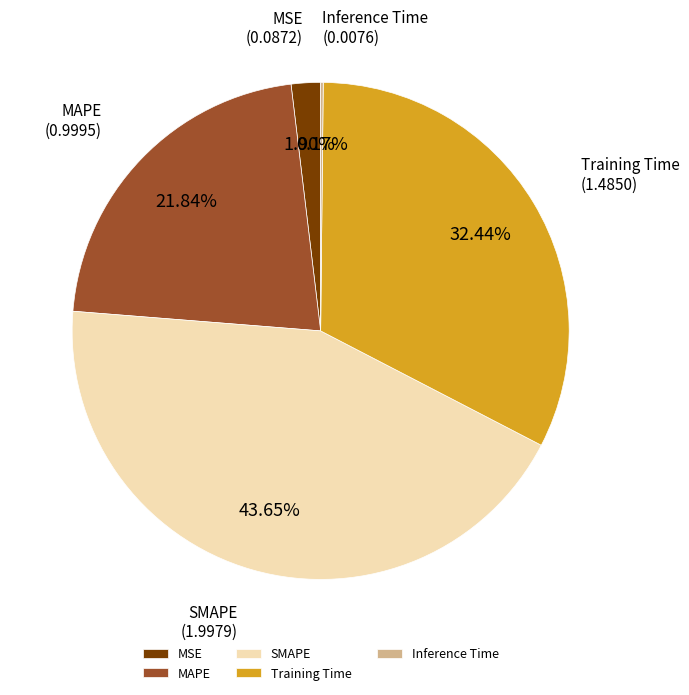

Between Training Time and MAPE, which is larger?

Training Time